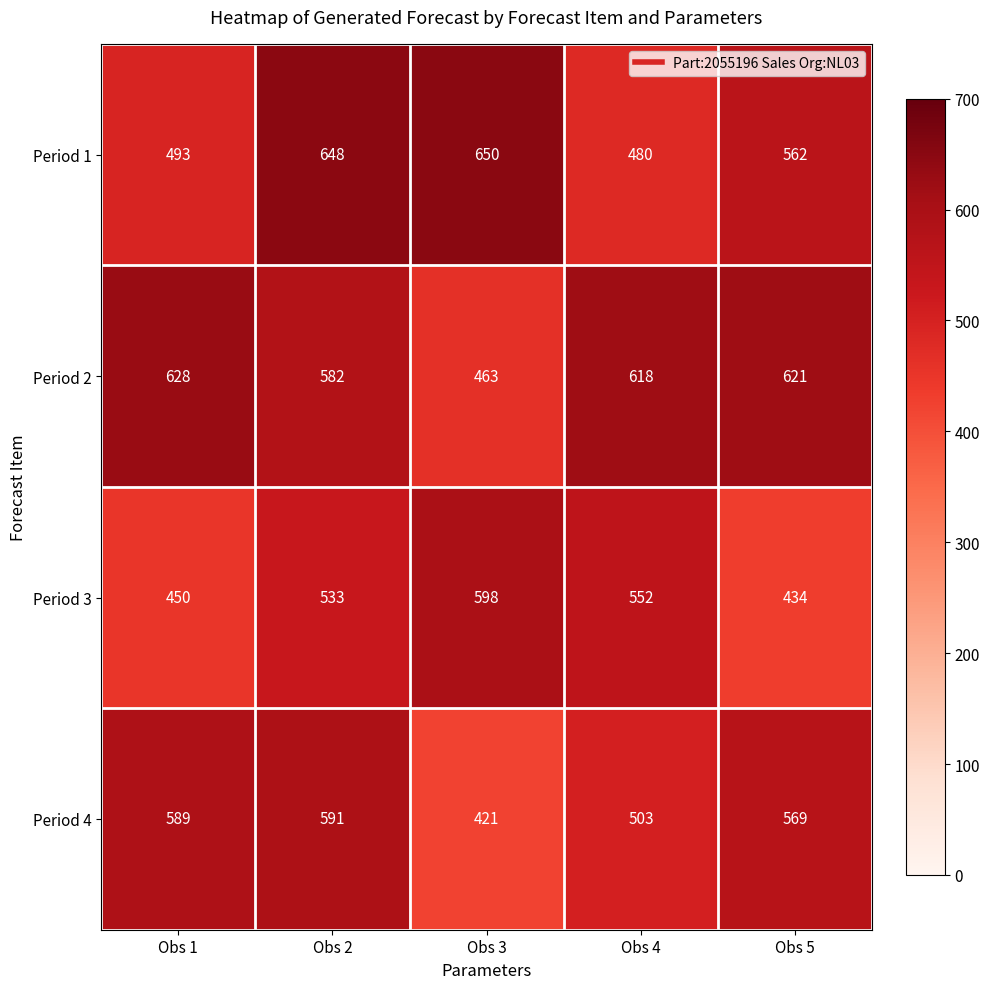

Which series has the largest total across all categories?

Period 2